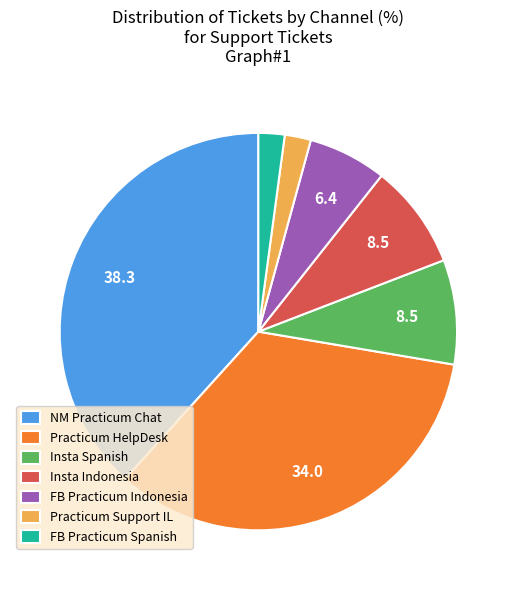

Which slice is the largest?

NM Practicum Chat